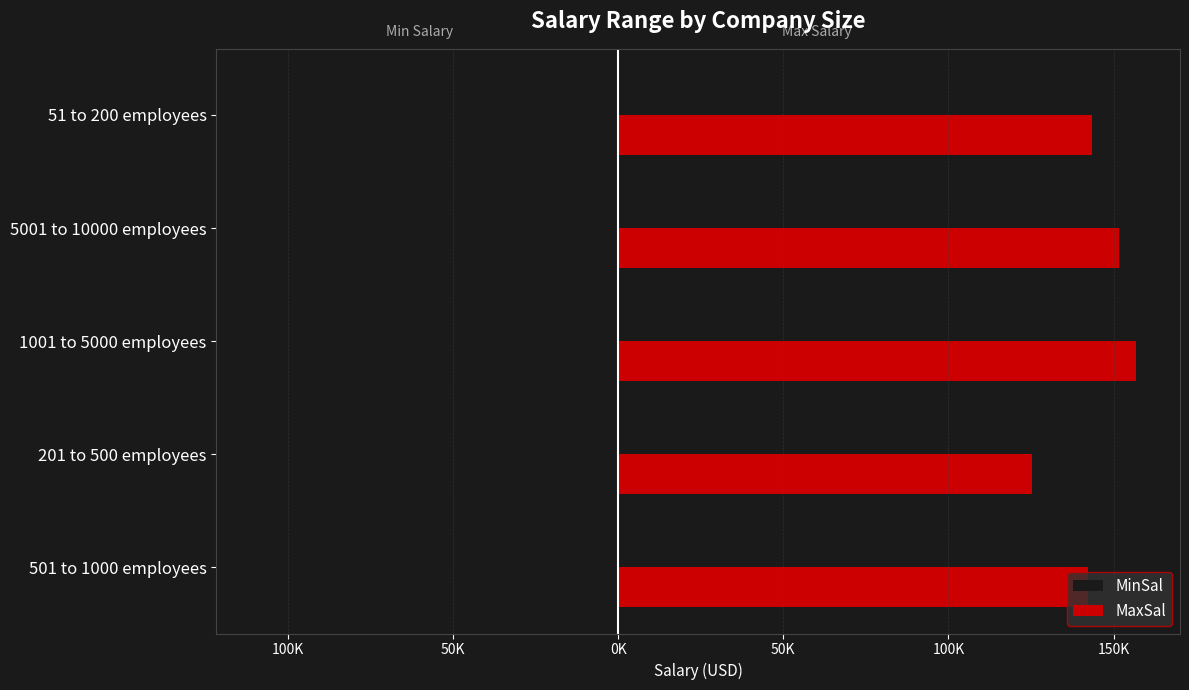

What are all the series names shown in the legend?

MinSal, MaxSal